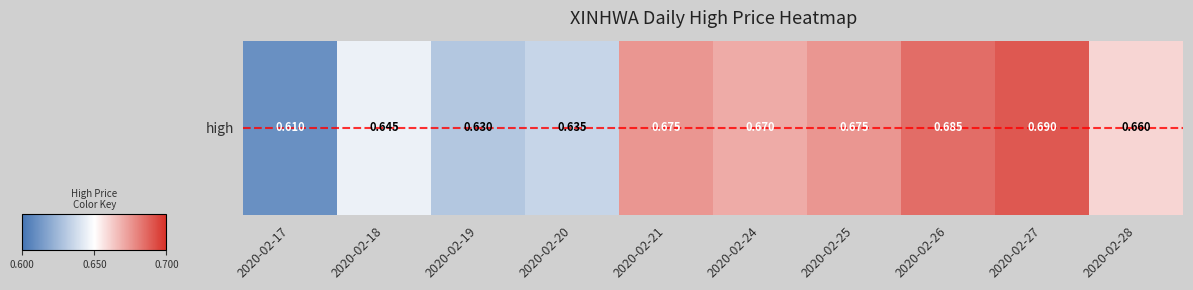

Is it true that the value at 2020-02-18 is 0.6?

True